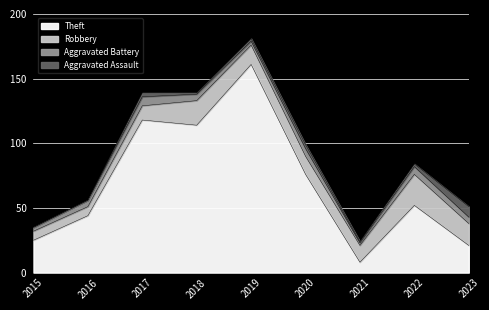

Which category has the lowest value in the Aggravated Assault series?

2015